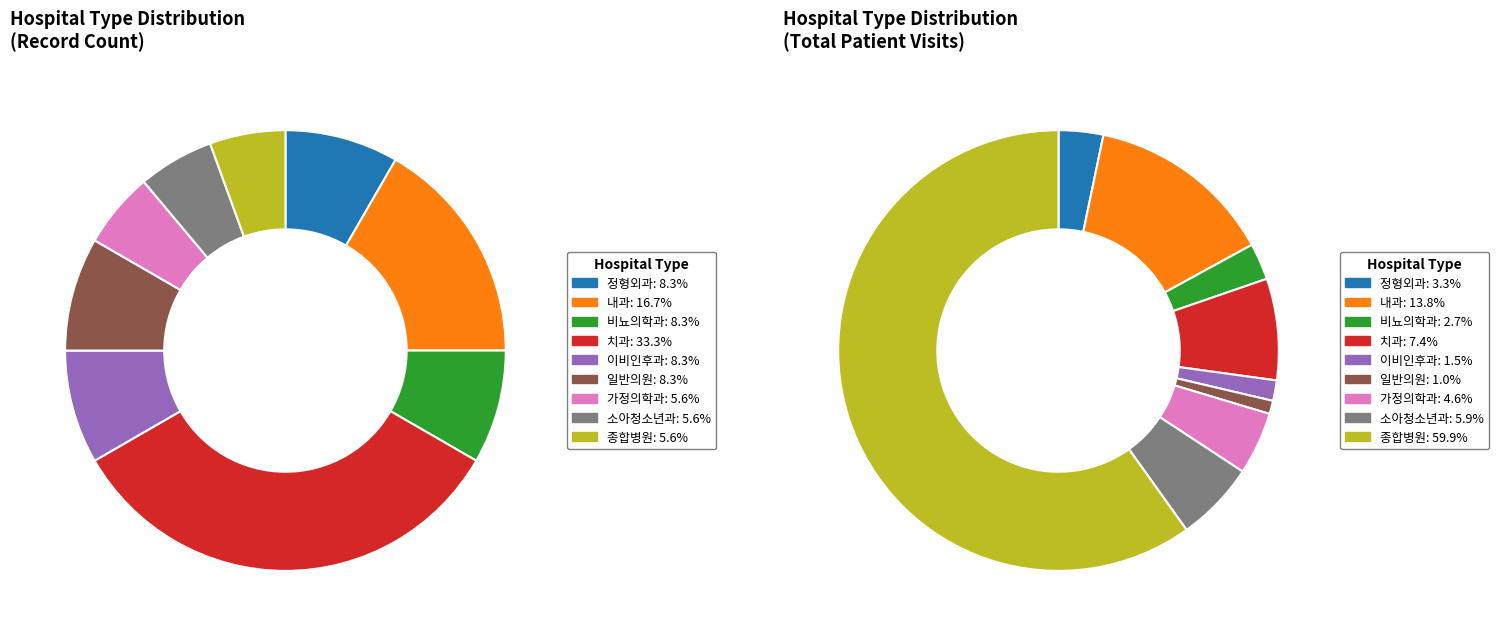

How much of the chart is everything except 일반의원?

91.7%